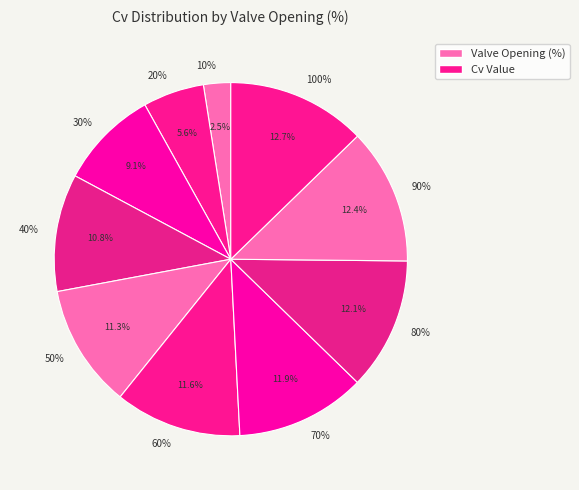

Which category has the biggest portion of the pie?

100%